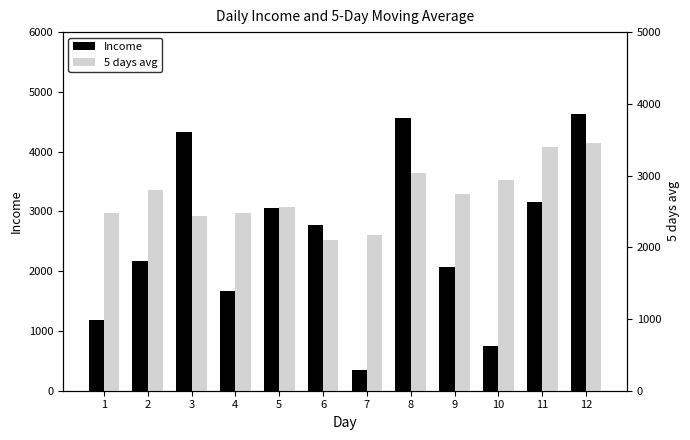

Which category has the highest value in the Income series?

12